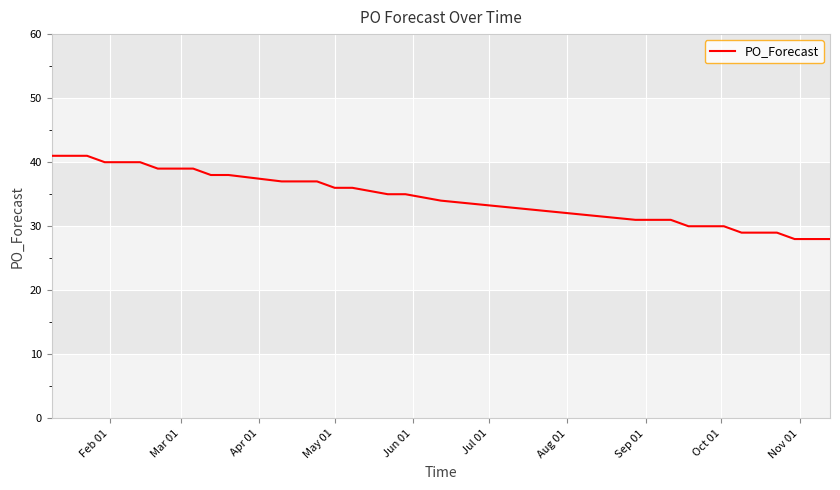

Does the chart have visible grid lines?

Yes